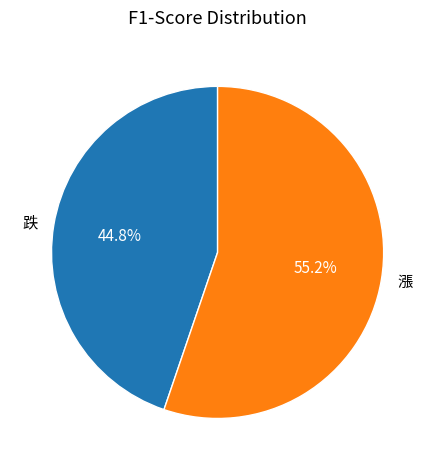

What percentage is the 漲 slice, to the nearest percent?

55%